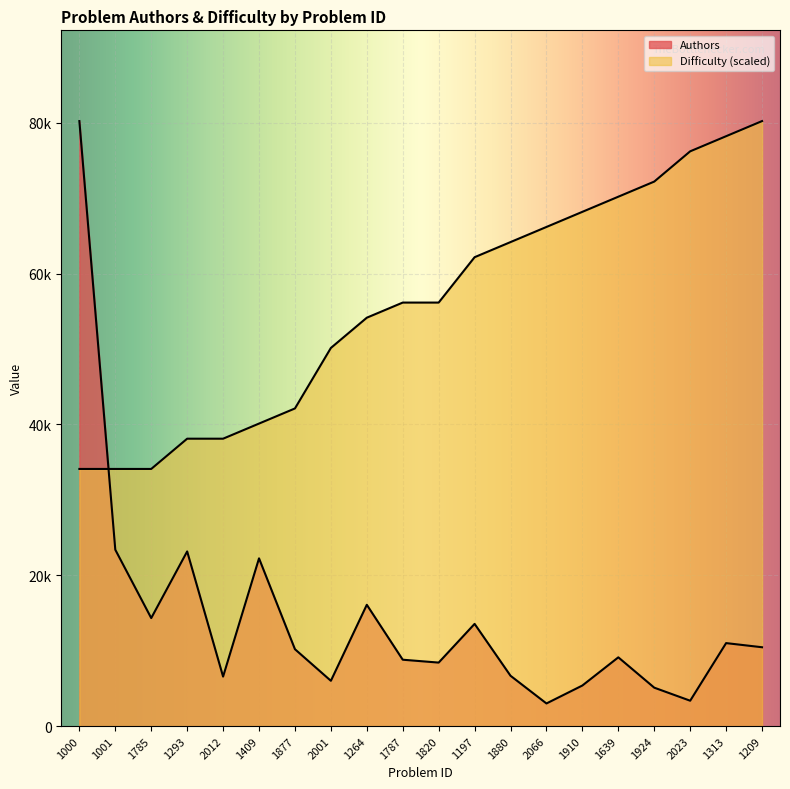

Reading left to right, transcribe all the data shown in this chart.

Authors: 1000=80218.0	1001=23380.0	1785=14319.0	1293=23156.0	2012=6559.0	1409=22238.0	1877=10190.0	2001=6001.0	1264=16080.0	1787=8797.0	1820=8416.0	1197=13548.0	1880=6669.0	2066=2997.0	1910=5378.0	1639=9114.0	1924=5091.0	2023=3360.0	1313=11000.0	1209=10451.0
Difficulty: 1000=34092.7	1001=34092.7	1785=34092.7	1293=38103.6	2012=38103.6	1409=40109.0	1877=42114.5	2001=50136.2	1264=54147.2	1787=56152.6	1820=56152.6	1197=62169.0	1880=64174.4	2066=66179.9	1910=68185.3	1639=70190.8	1924=72196.2	2023=76207.1	1313=78212.6	1209=80218.0